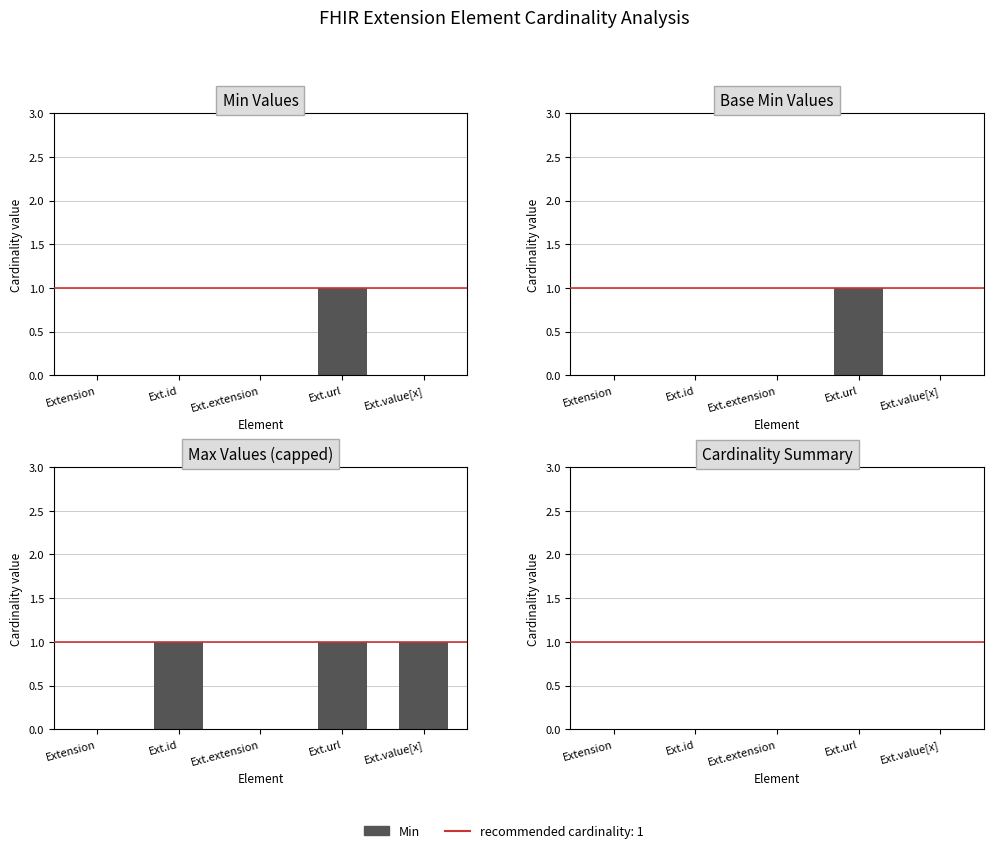

What is the total value across all series at Ext.url?

2